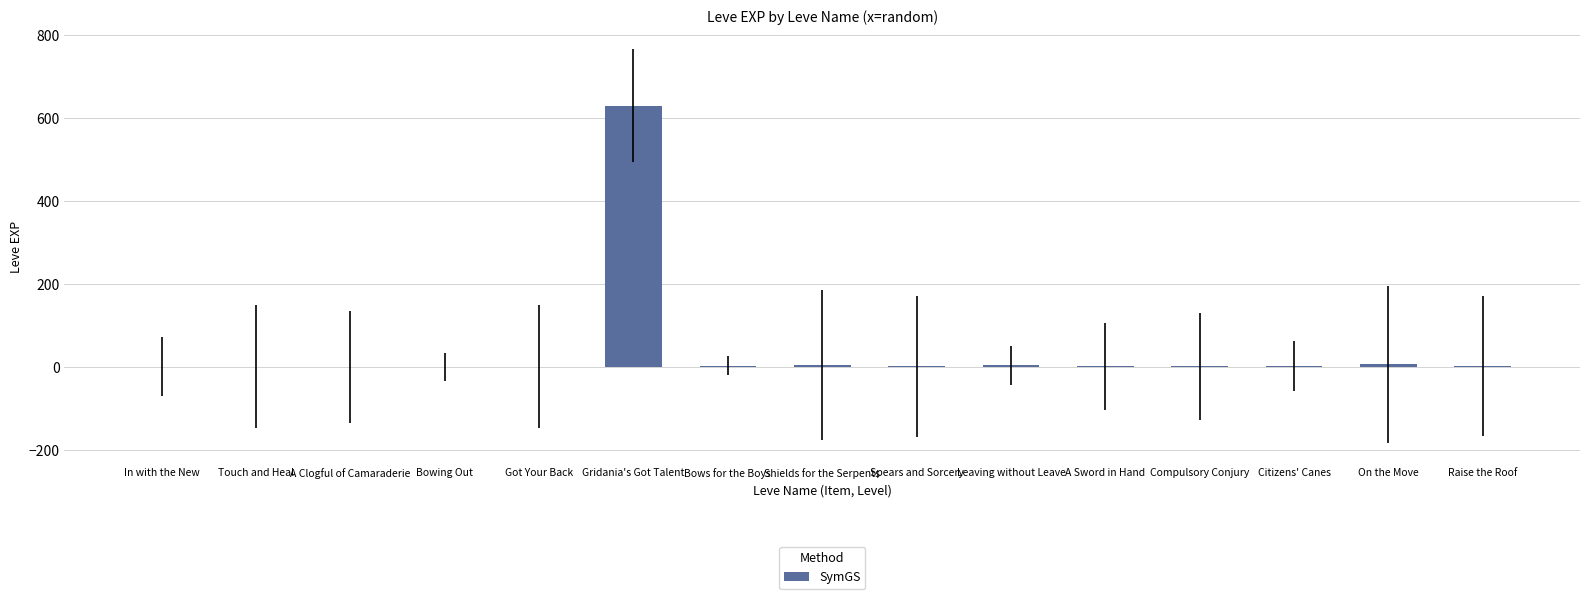

Is it true that the value at Shields for the Serpents is 6?

True